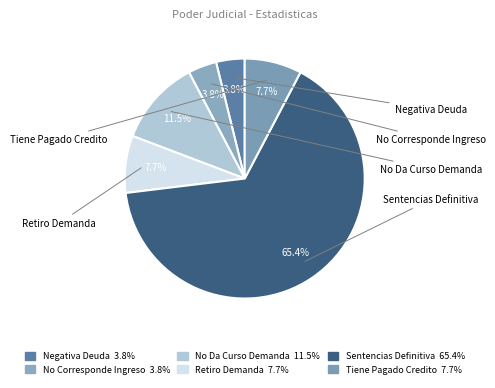

What percentage is the Sentencias Definitiva slice, to the nearest percent?

65%